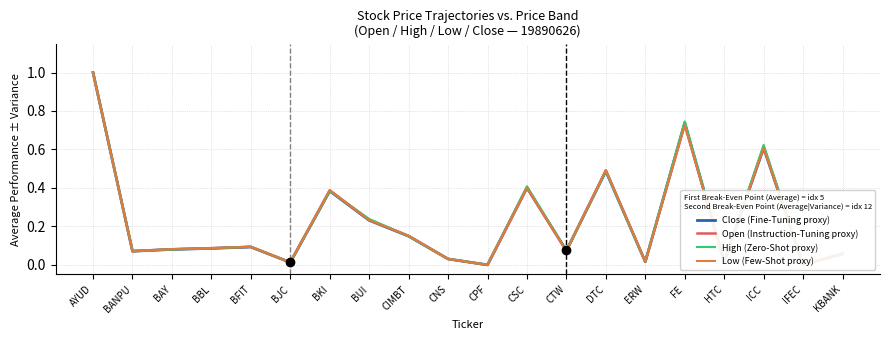

What is the average value of the Close (Fine-Tuning proxy) series?

0.2